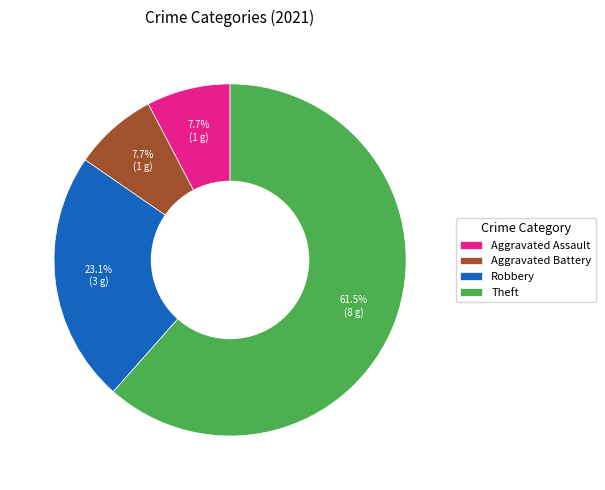

What portion of the pie excludes Robbery?

76.9%